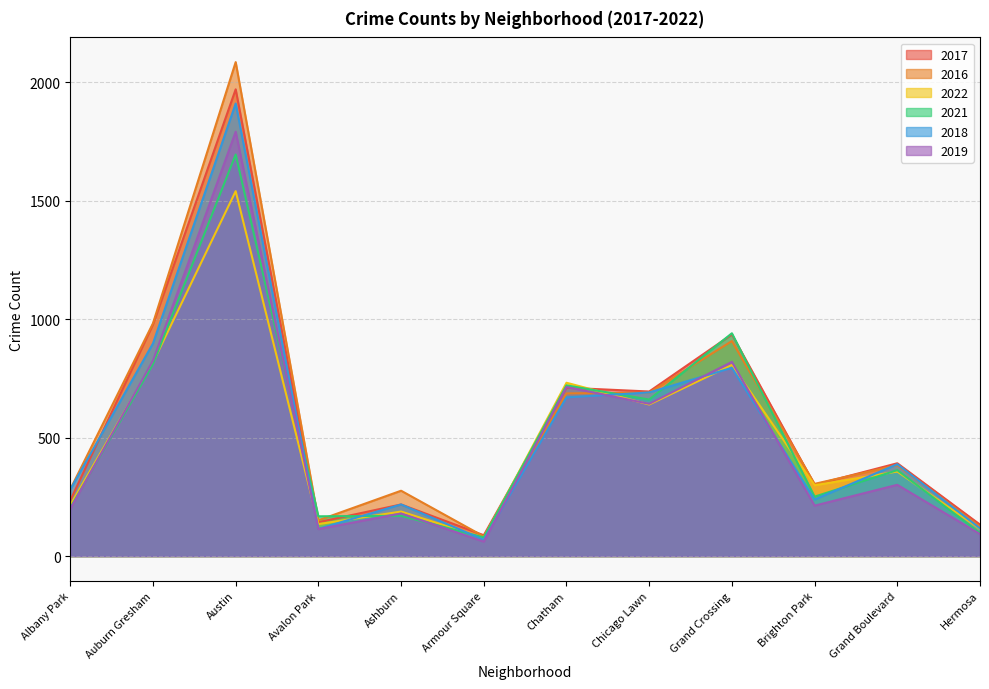

True or false: 2017 has a value of 545 at Auburn Gresham.

False